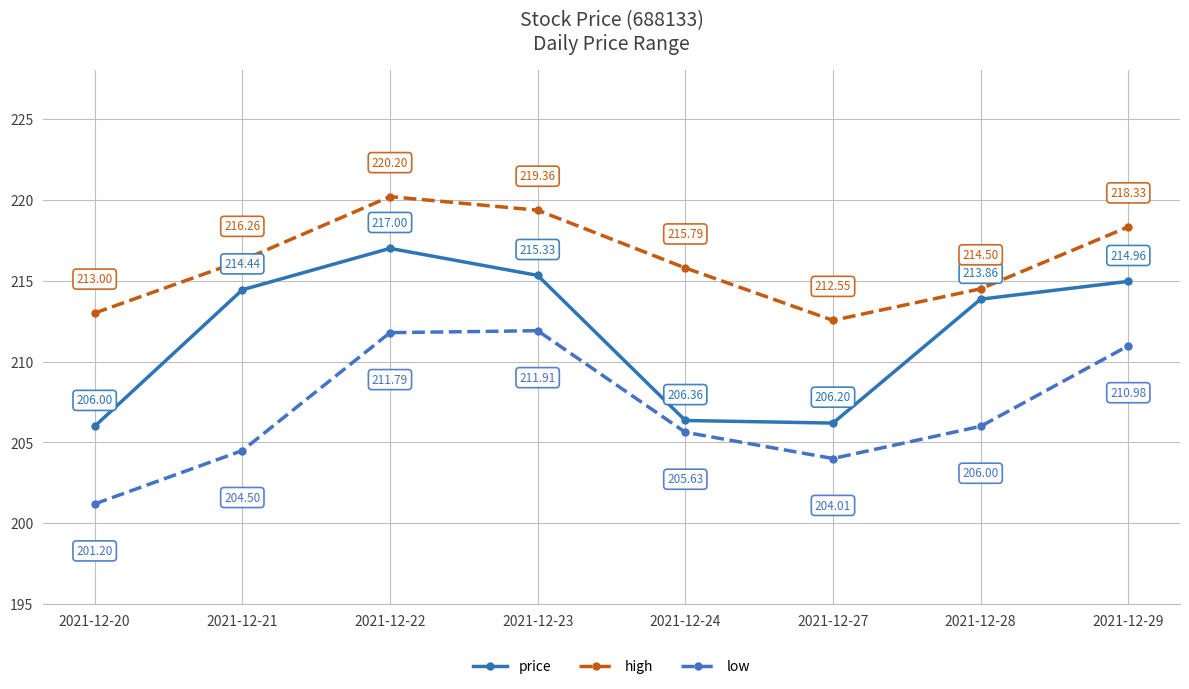

Reading left to right, list all the values displayed in this chart.

price: 2021-12-20=206.0	2021-12-21=214.4	2021-12-22=217.0	2021-12-23=215.3	2021-12-24=206.4	2021-12-27=206.2	2021-12-28=213.9	2021-12-29=215.0
high: 2021-12-20=213.0	2021-12-21=216.3	2021-12-22=220.2	2021-12-23=219.4	2021-12-24=215.8	2021-12-27=212.6	2021-12-28=214.5	2021-12-29=218.3
low: 2021-12-20=201.2	2021-12-21=204.5	2021-12-22=211.8	2021-12-23=211.9	2021-12-24=205.6	2021-12-27=204.0	2021-12-28=206.0	2021-12-29=211.0